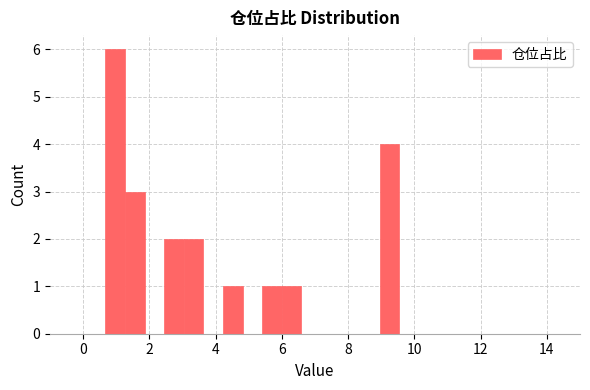

Around what value on the x-axis is the tallest bar? Give the approximate position of its centre, as read against the axis.

1.0